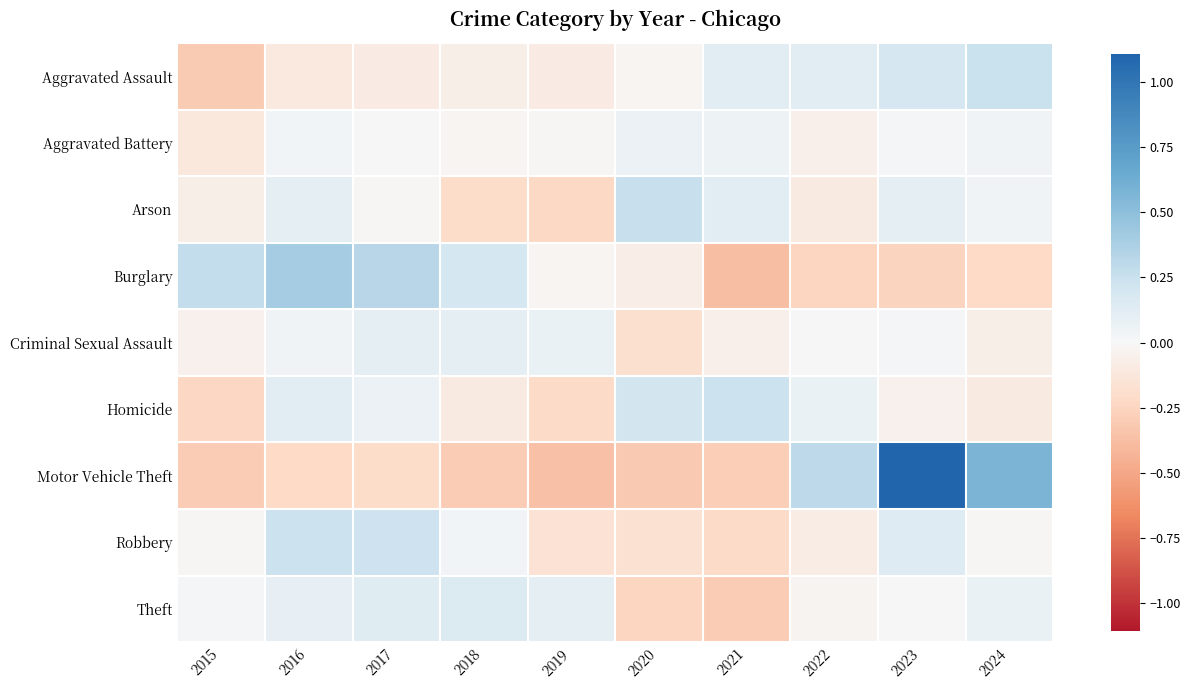

Reading left to right, what are all the values shown in this chart?

Aggravated Assault: 2015=-0.3	2016=-0.1	2017=-0.1	2018=-0.1	2019=-0.1	2020=-0.0	2021=0.1	2022=0.1	2023=0.2	2024=0.2
Aggravated Battery: 2015=-0.1	2016=0.0	2017=0.0	2018=-0.0	2019=-0.0	2020=0.1	2021=0.1	2022=-0.1	2023=0.0	2024=0.0
Arson: 2015=-0.1	2016=0.1	2017=-0.0	2018=-0.2	2019=-0.2	2020=0.3	2021=0.1	2022=-0.1	2023=0.1	2024=0.0
Burglary: 2015=0.3	2016=0.4	2017=0.3	2018=0.2	2019=-0.0	2020=-0.1	2021=-0.4	2022=-0.3	2023=-0.3	2024=-0.2
Criminal Sexual Assault: 2015=-0.0	2016=0.0	2017=0.1	2018=0.1	2019=0.1	2020=-0.2	2021=-0.1	2022=0.0	2023=0.0	2024=-0.1
Homicide: 2015=-0.2	2016=0.1	2017=0.1	2018=-0.1	2019=-0.2	2020=0.2	2021=0.2	2022=0.1	2023=-0.0	2024=-0.1
Motor Vehicle Theft: 2015=-0.3	2016=-0.2	2017=-0.2	2018=-0.3	2019=-0.4	2020=-0.3	2021=-0.3	2022=0.3	2023=1.1	2024=0.6
Robbery: 2015=-0.0	2016=0.2	2017=0.2	2018=0.0	2019=-0.2	2020=-0.2	2021=-0.2	2022=-0.1	2023=0.1	2024=-0.0
Theft: 2015=0.0	2016=0.1	2017=0.1	2018=0.2	2019=0.1	2020=-0.2	2021=-0.3	2022=-0.0	2023=0.0	2024=0.1